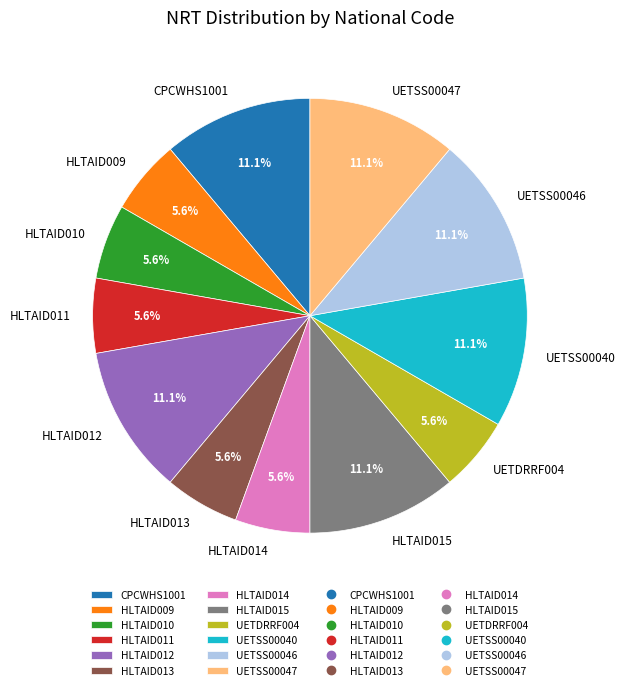

How many segments does this pie chart have?

12